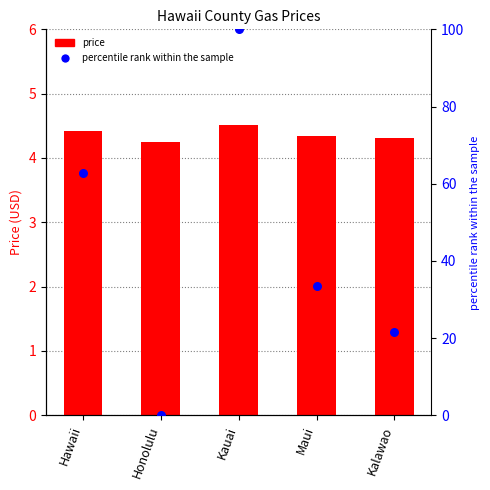

Is the value of percentile rank within the sample at Kauai greater than the value of price at Maui?

Yes